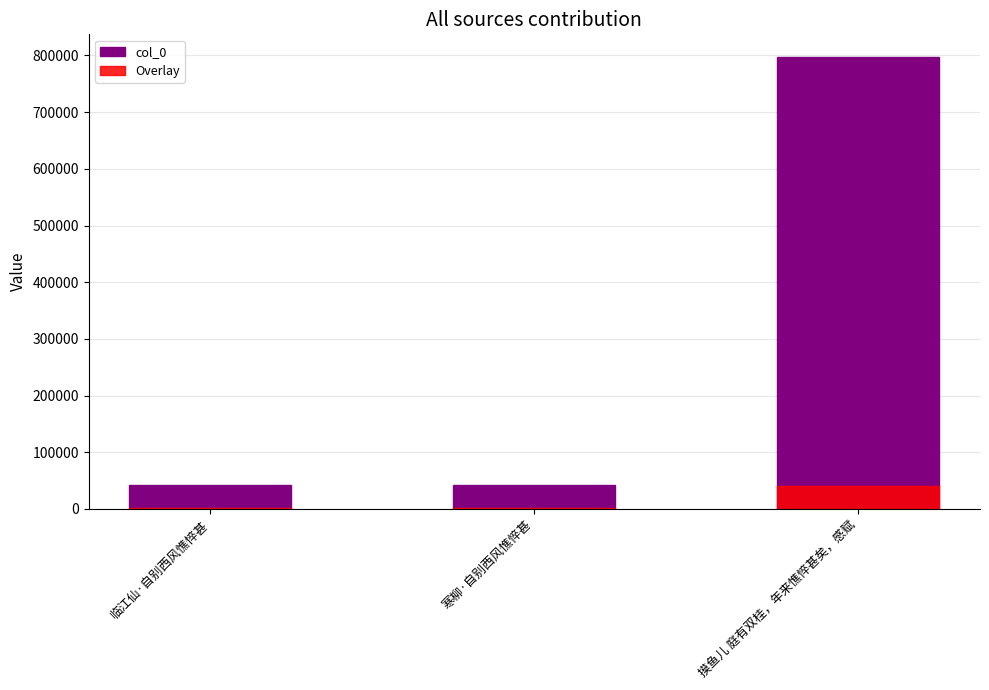

At how many categories does at least one series exceed 719313?

1